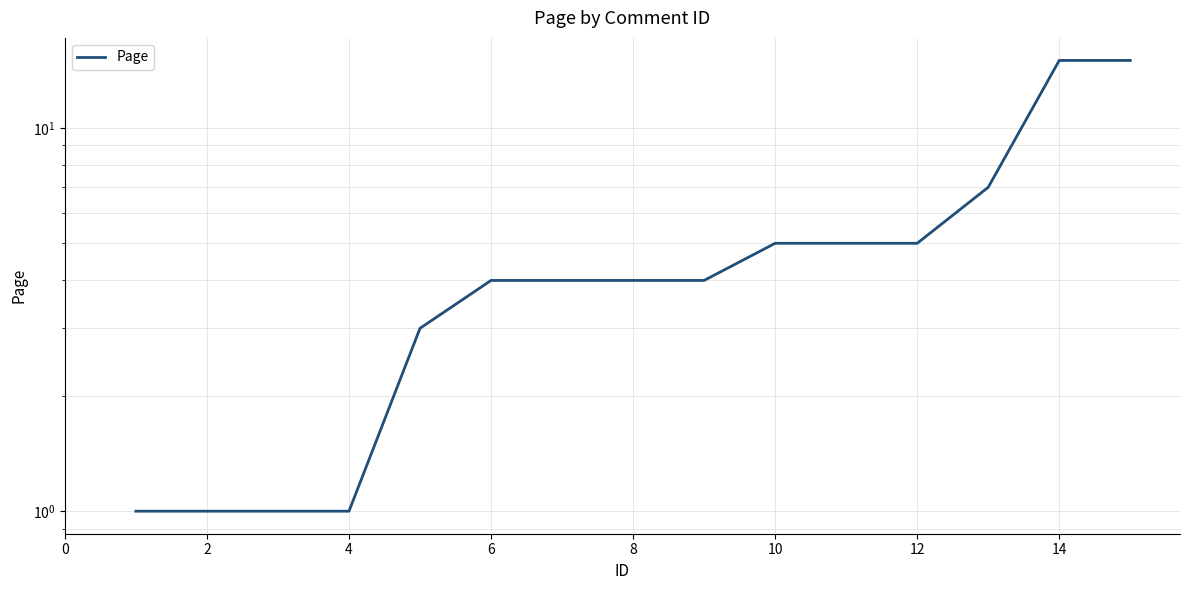

Reading right to left, extract all data points from this chart.

15	15	7	5	5	5	4	4	4	4	3	1	1	1	1